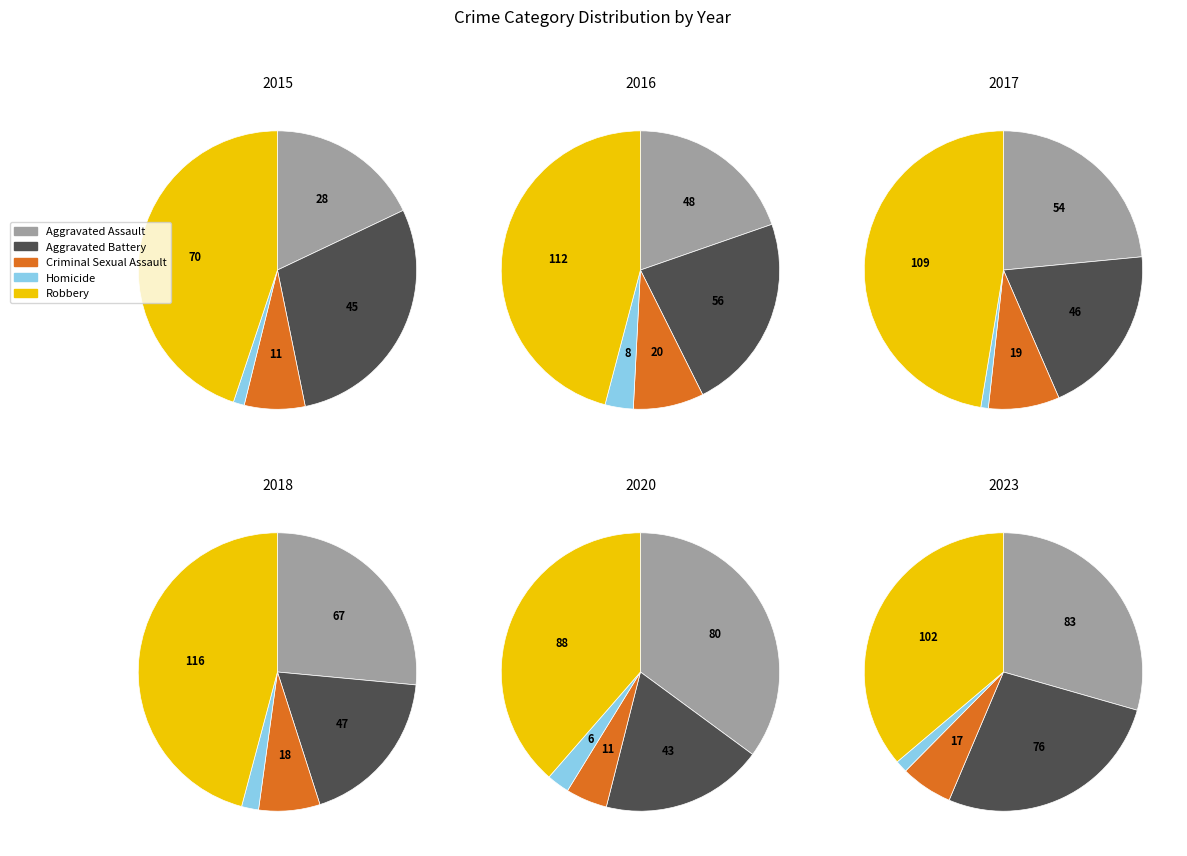

Do 0 and 3 together represent more than half of the pie?

No